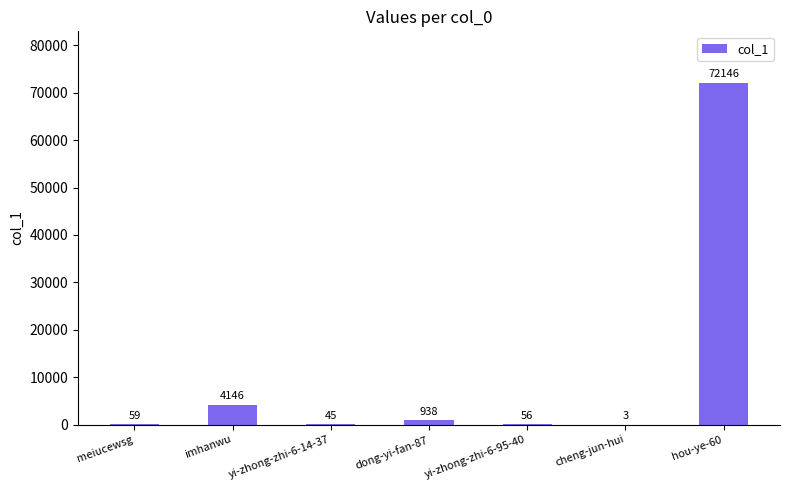

What is the sum of all values?

77393